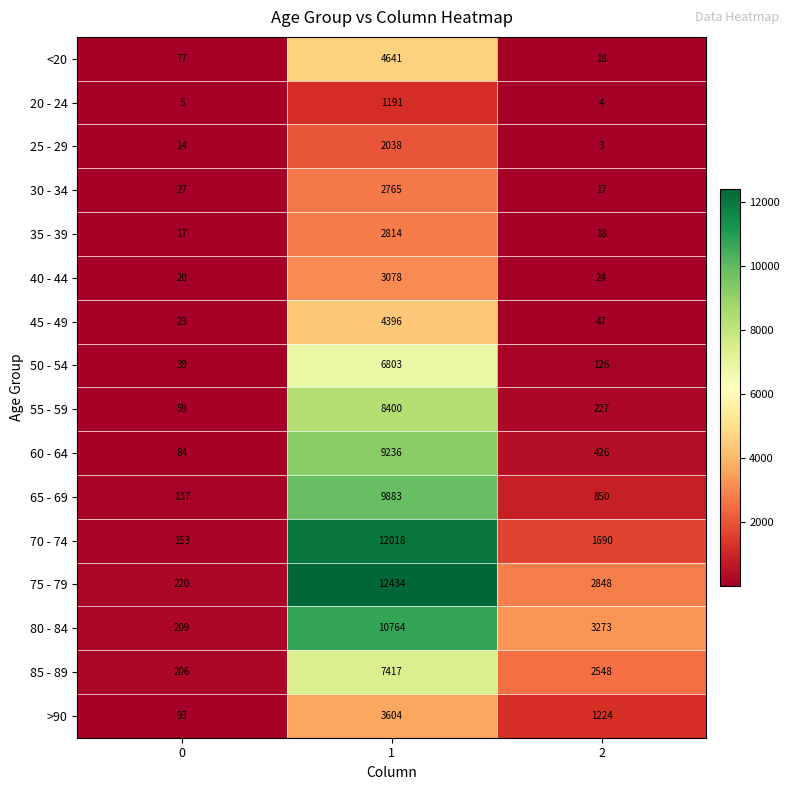

What is the approximate value of <20 at 1, to the nearest 50?

4650